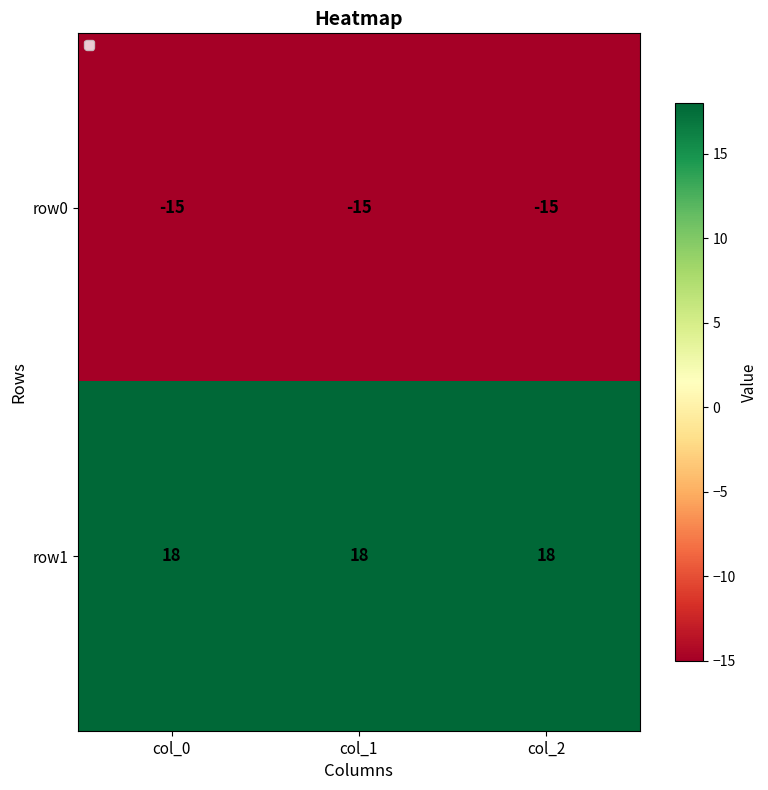

What is the smallest value displayed?

-15